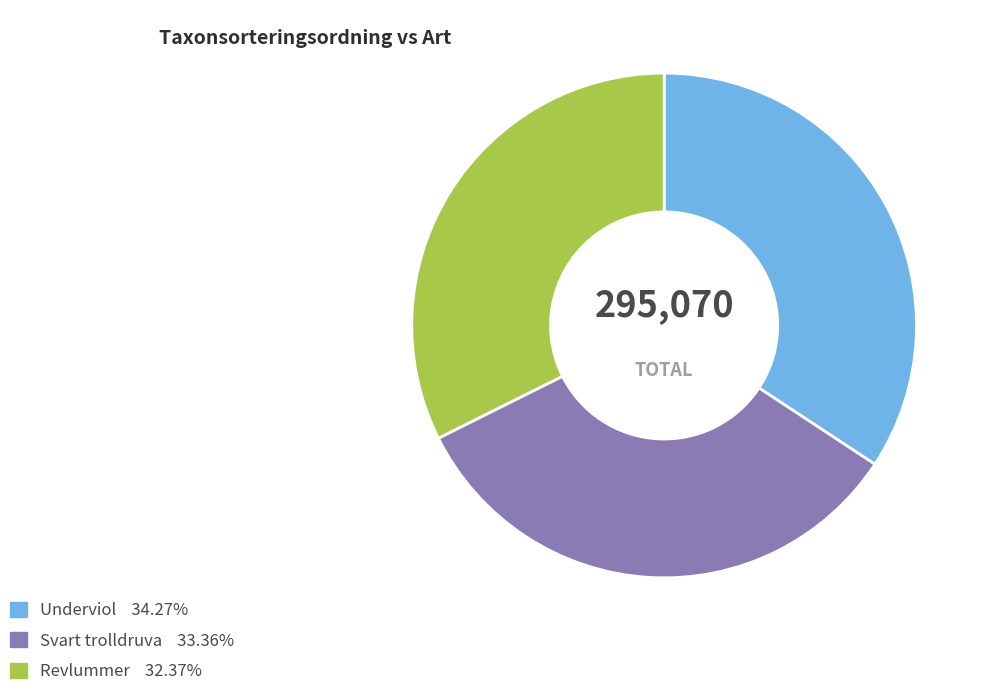

Is there any slice that represents more than half of the pie?

No